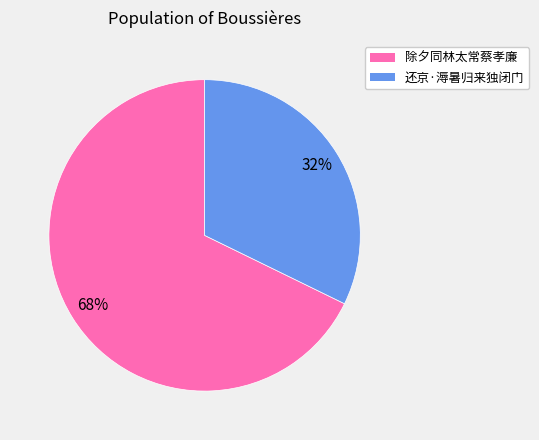

Is there a majority slice in this chart?

Yes